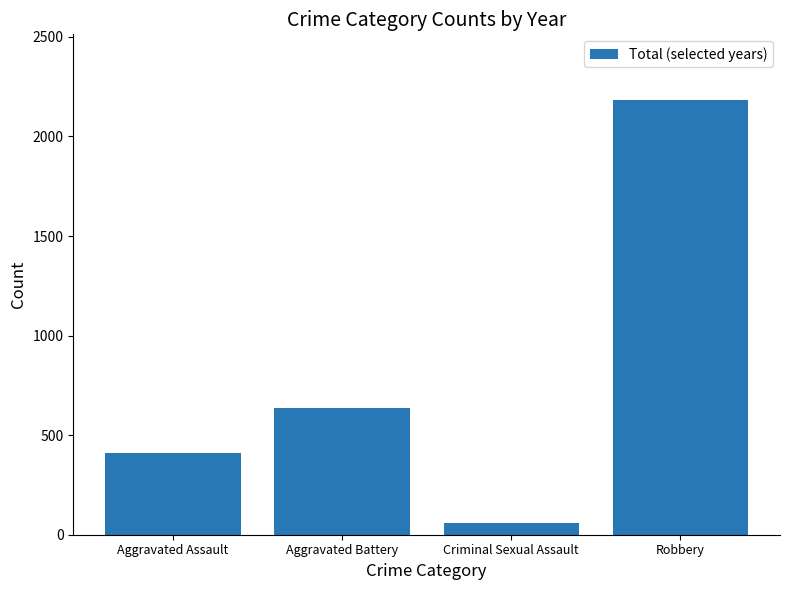

Count the values in the range 410 to 2185.

3